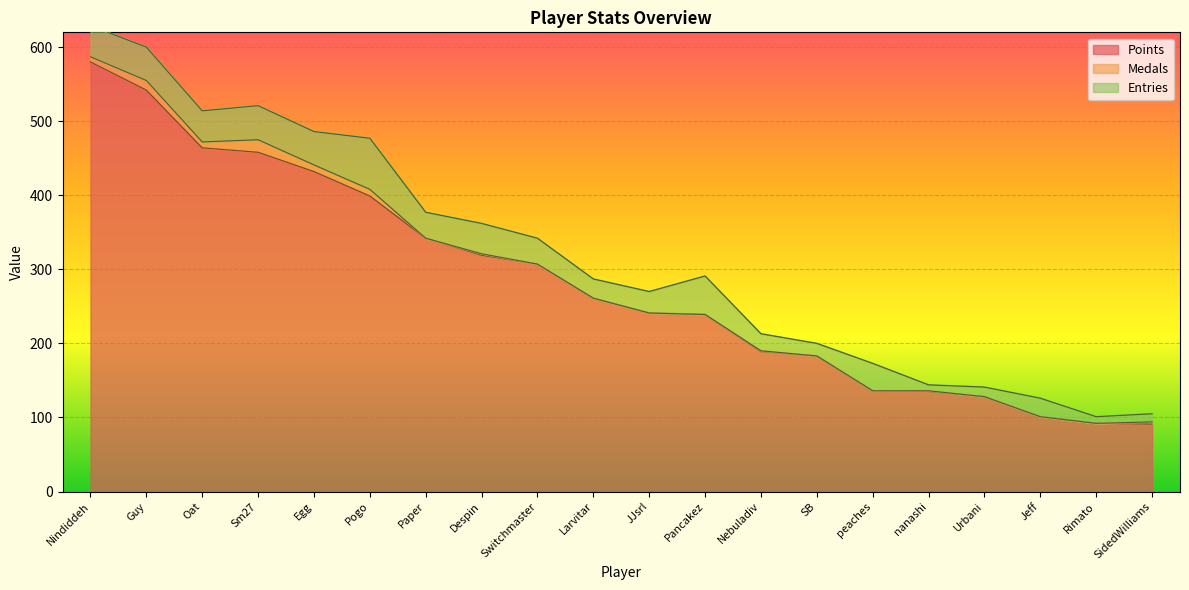

At how many categories does at least one series exceed 563?

1